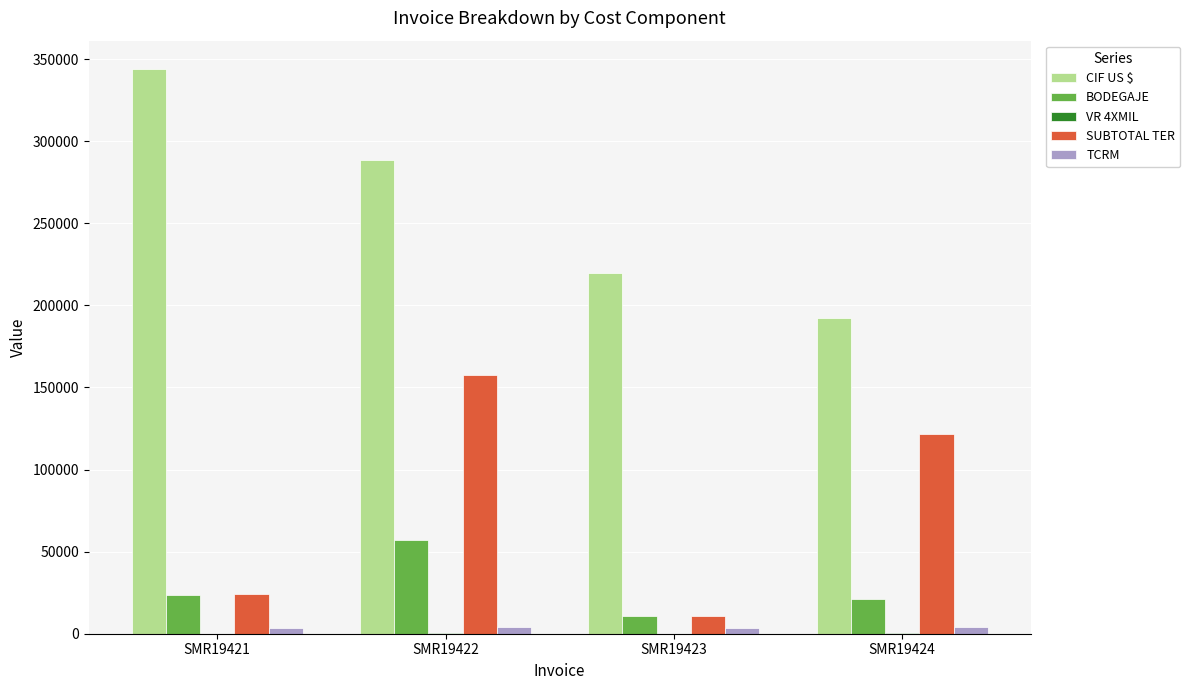

Is the value of SUBTOTAL TER at SMR19422 greater than the value of BODEGAJE at SMR19422?

Yes